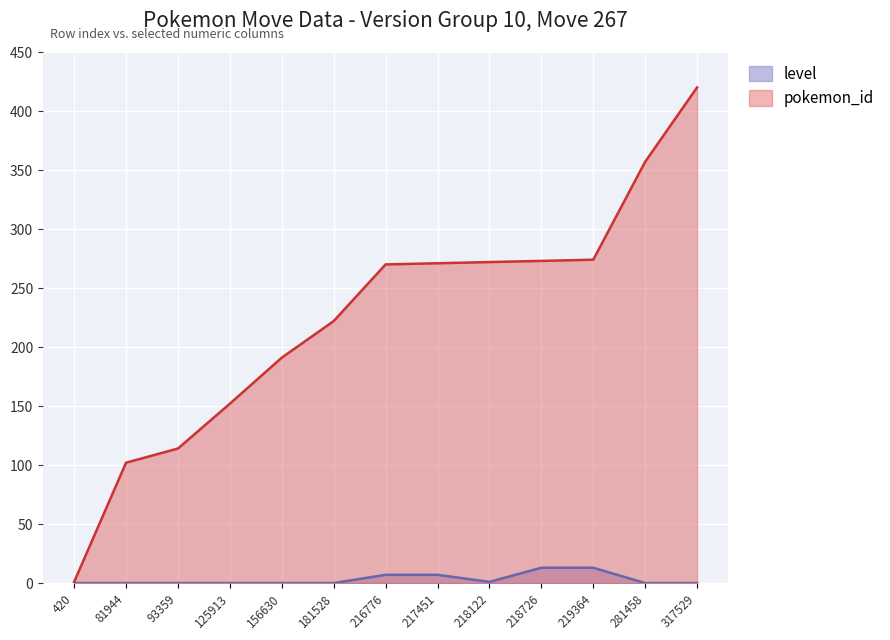

Which series changed the most between 156630 and 281458?

pokemon_id